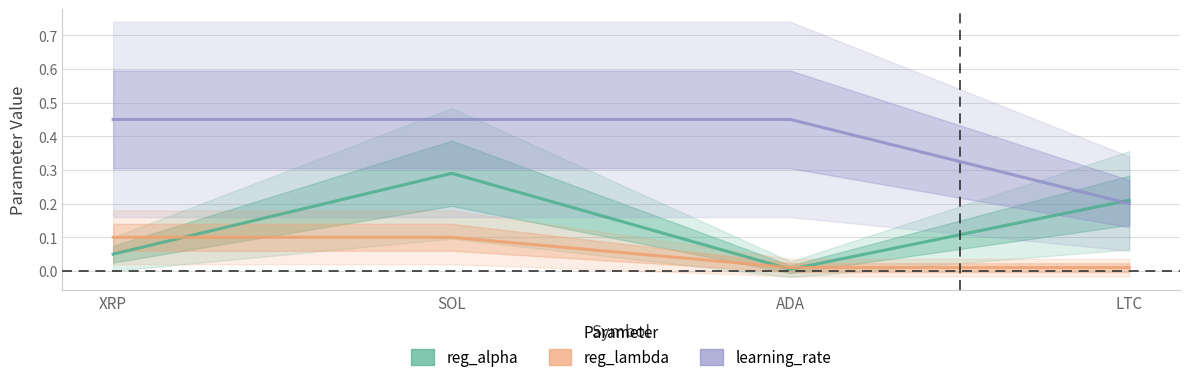

What is the sum of all learning_rate values?

1.6